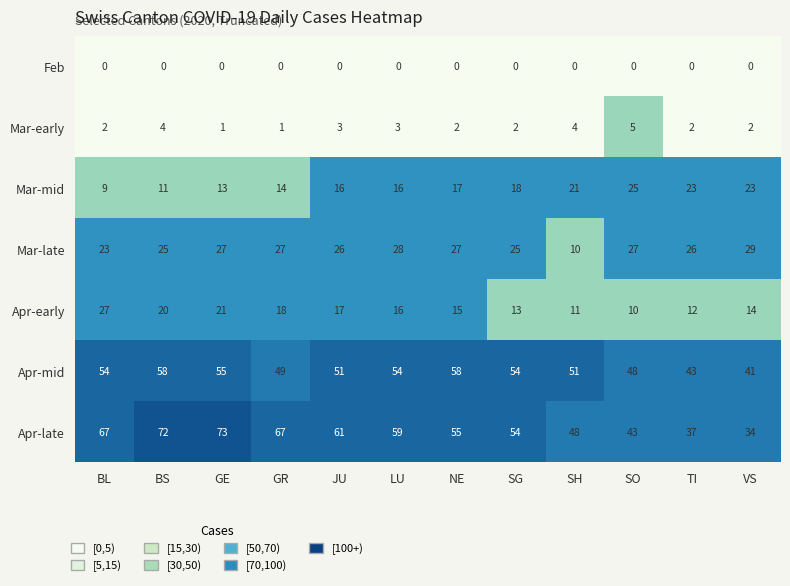

What is the difference between the second highest and second lowest values in the Mar-late series?

5